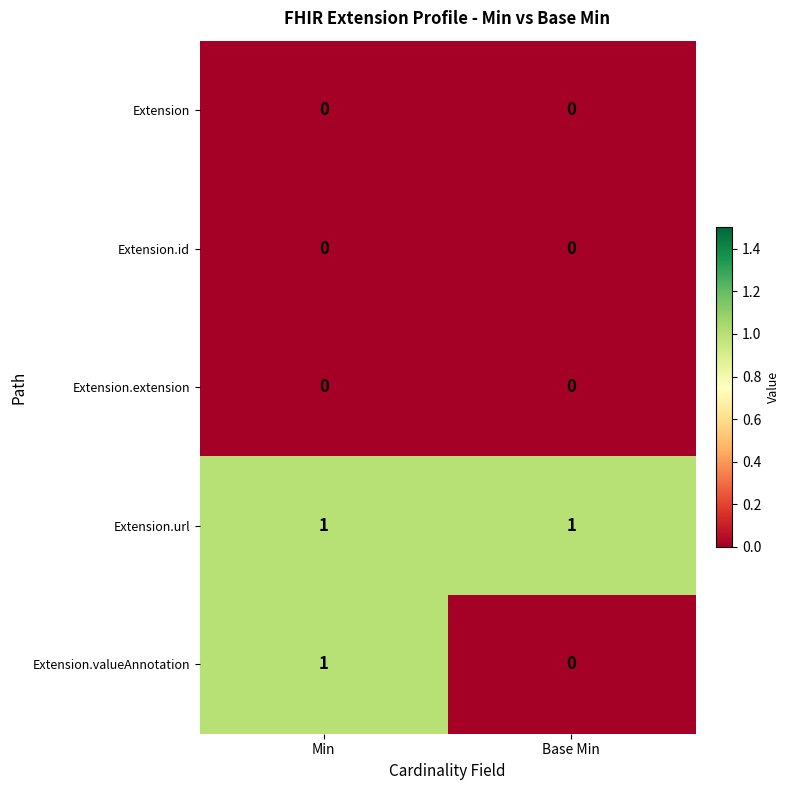

Reading left to right, what are all the values shown in this chart?

Extension: 0	0
Extension.id: 0	0
Extension.extension: 0	0
Extension.url: 1	1
Extension.valueAnnotation: 1	0